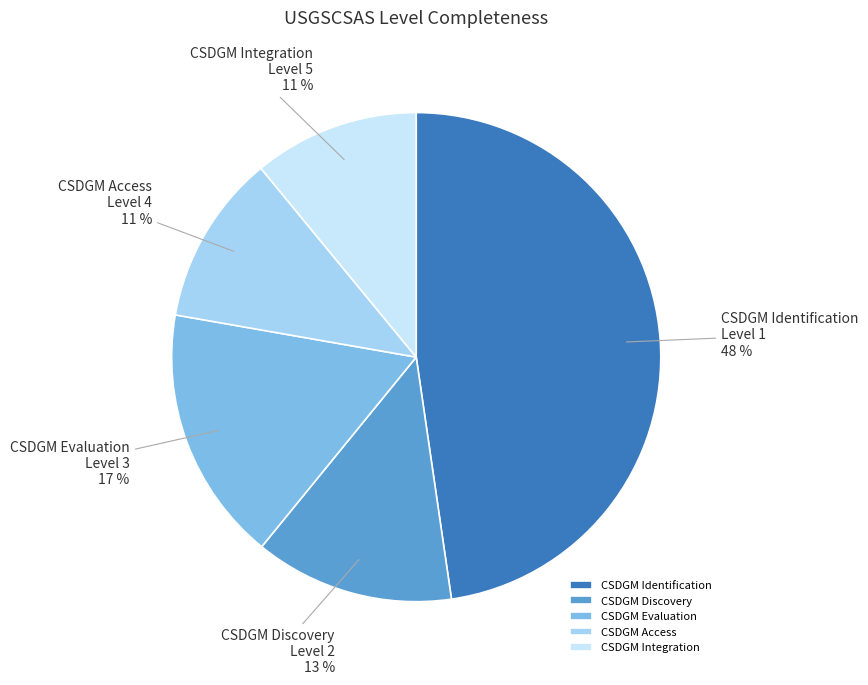

Is the sum of CSDGM Identification and CSDGM Discovery greater than half?

Yes